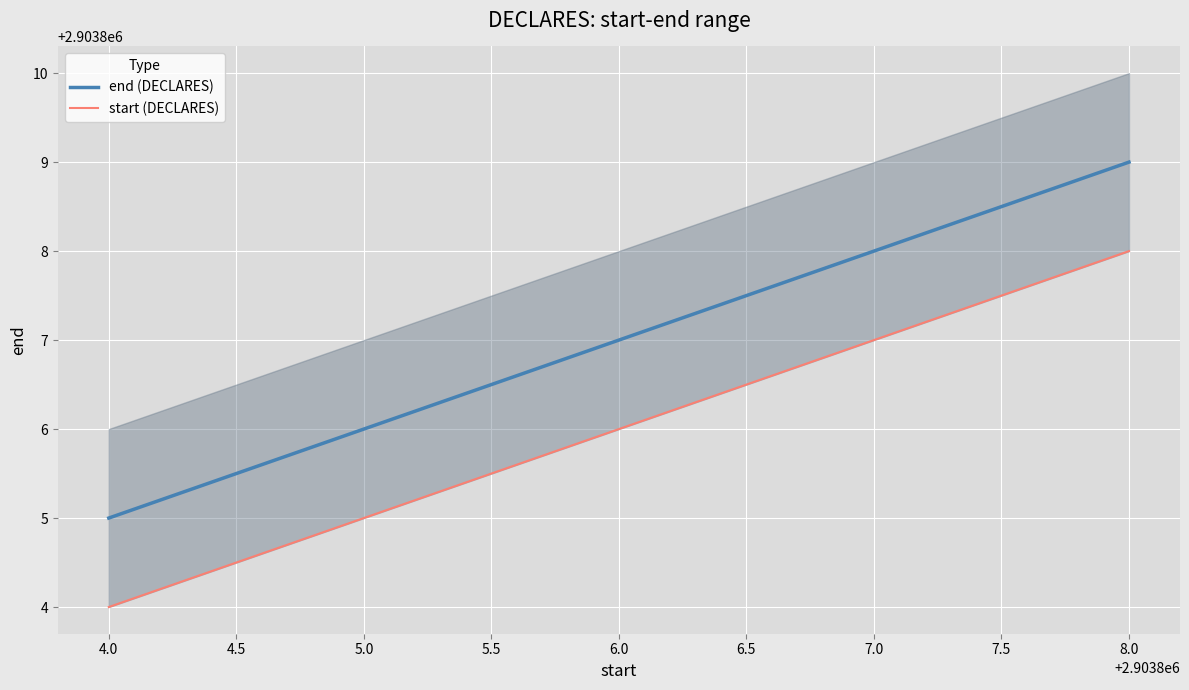

True or false: end (DECLARES) has a value of 2903809 at 8.0.

True